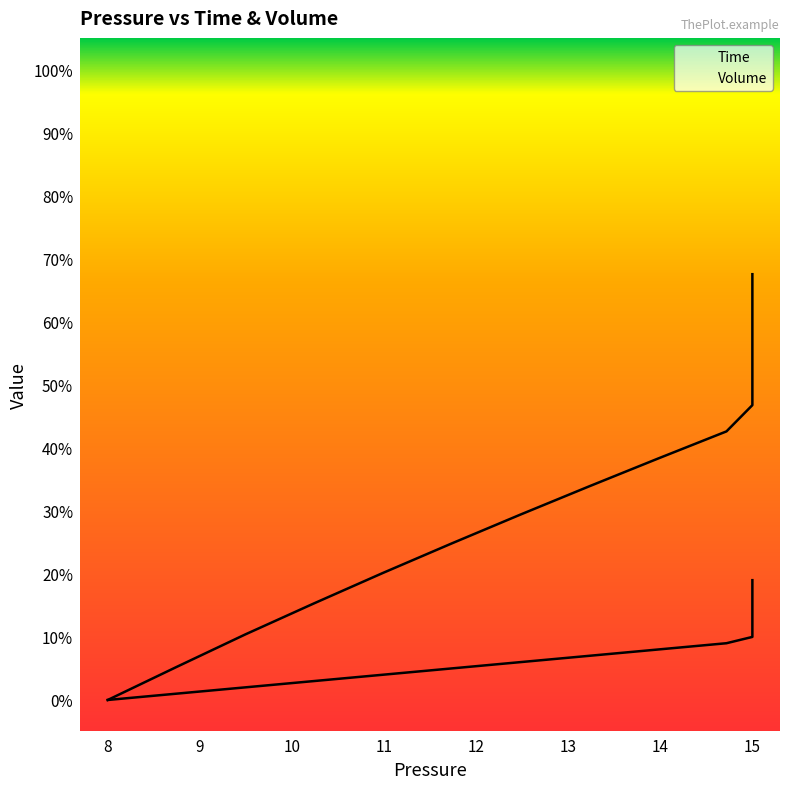

Reading right to left, what are all the values shown in this chart?

Time: 0.2	0.2	0.2	0.2	0.1	0.1	0.1	0.1	0.1	0.1	0.1	0.1	0.1	0.1	0.1	0.0	0.0	0.0	0.0	0.0
Volume: 0.7	0.7	0.6	0.6	0.6	0.6	0.6	0.5	0.5	0.5	0.4	0.4	0.3	0.3	0.2	0.2	0.2	0.1	0.1	0.0